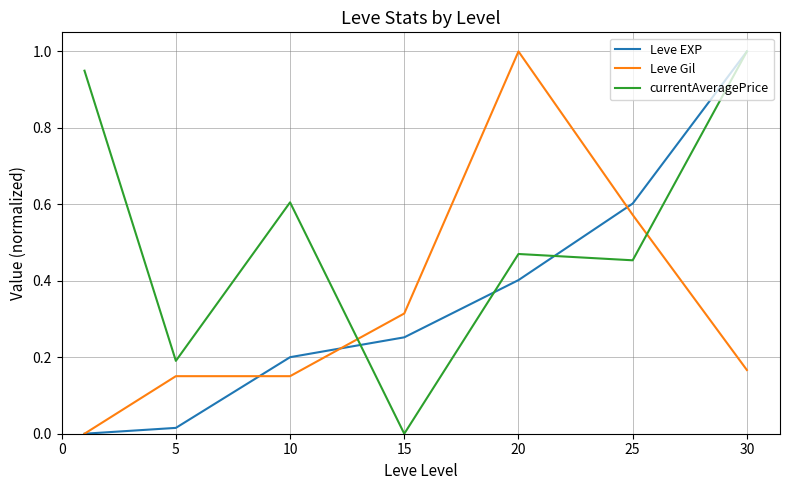

What is the maximum value shown in the chart?

1.0